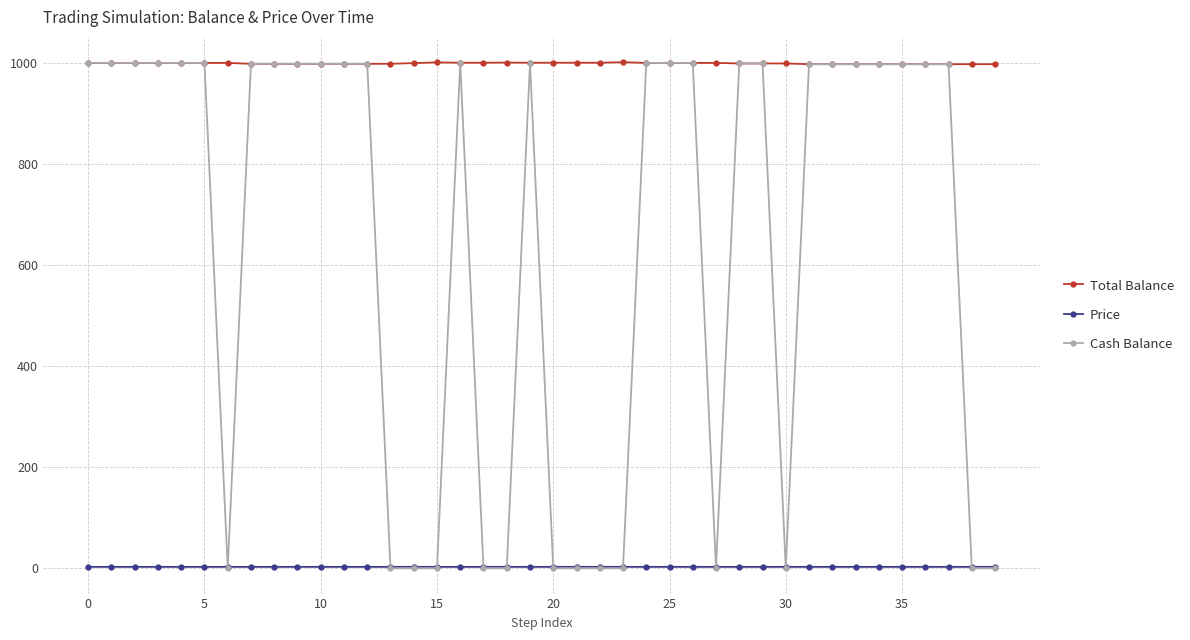

Which series has the largest range (max minus min)?

Cash Balance